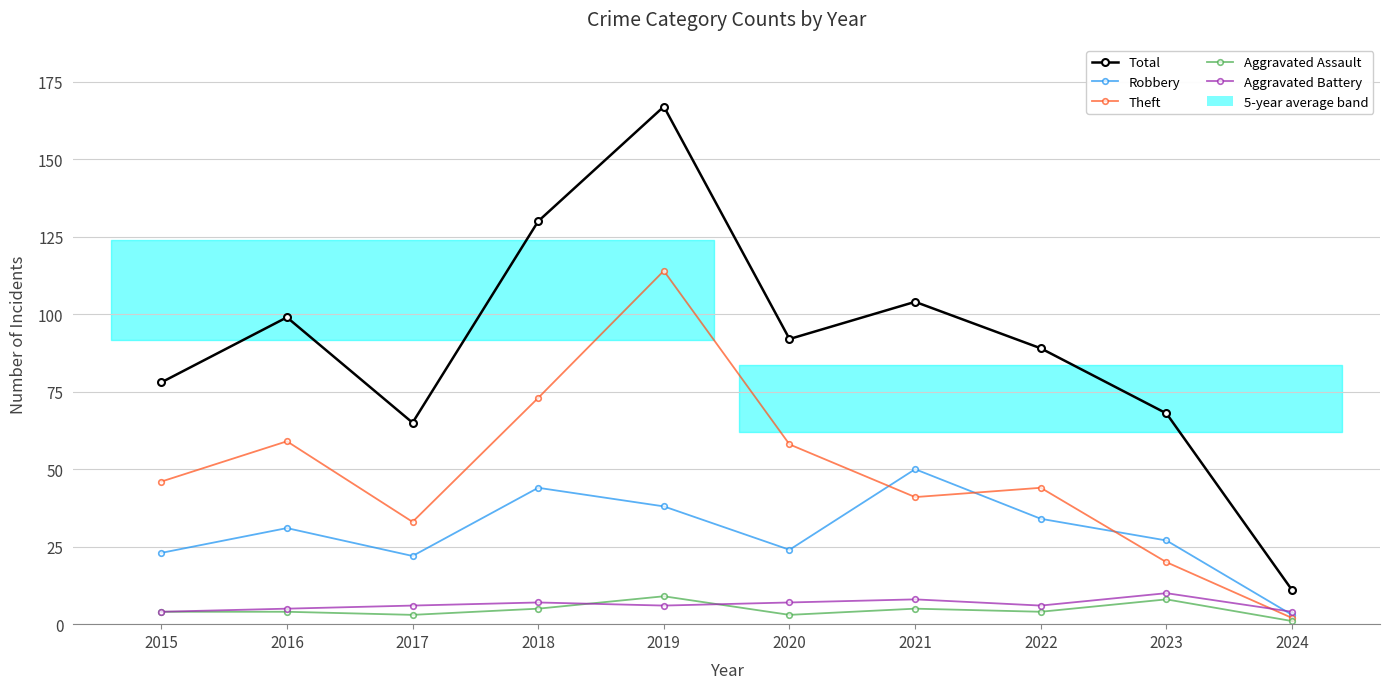

What is the difference between the highest and lowest values at 2017?

62